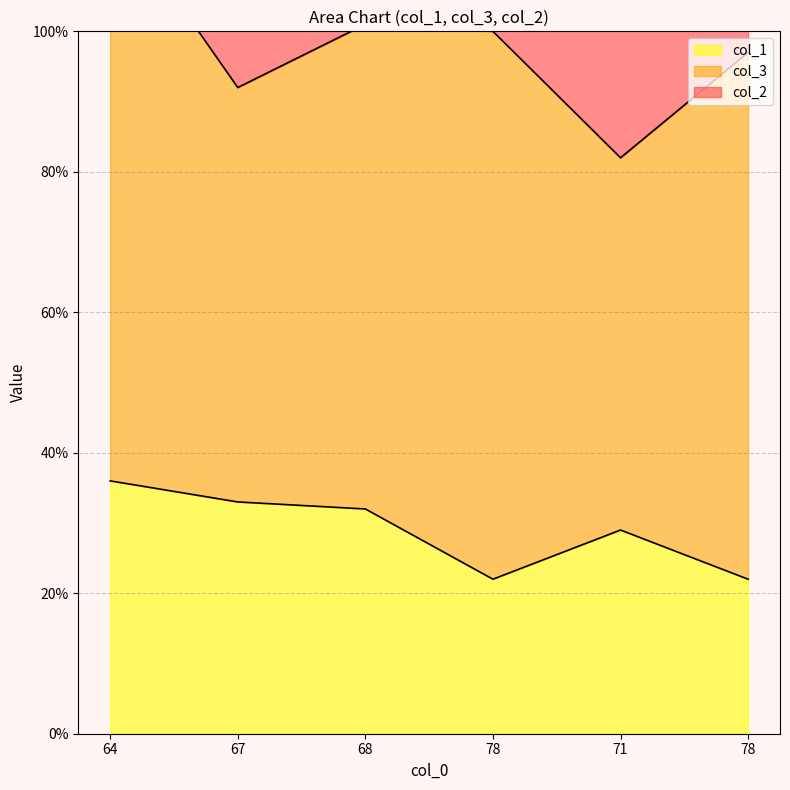

True or false: col_3 has a value of 53 at 71.

True